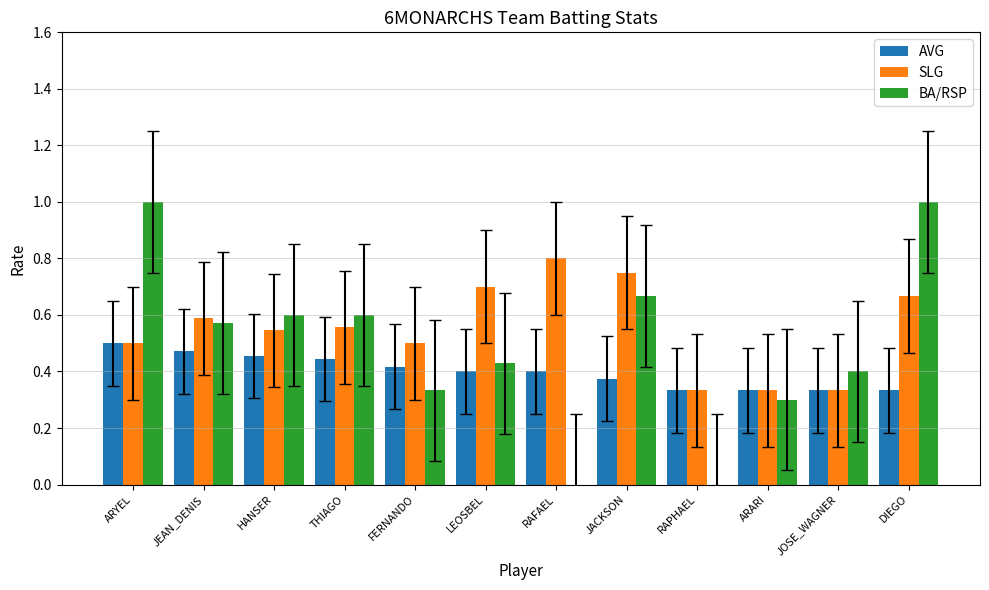

Is it true that AVG equals 0.1 at ARARI?

False